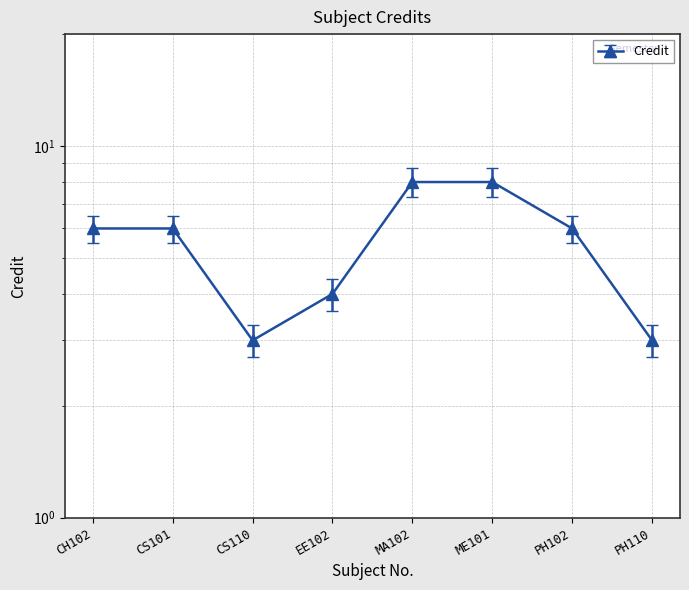

At which category does the chart reach its minimum across all series?

CS110